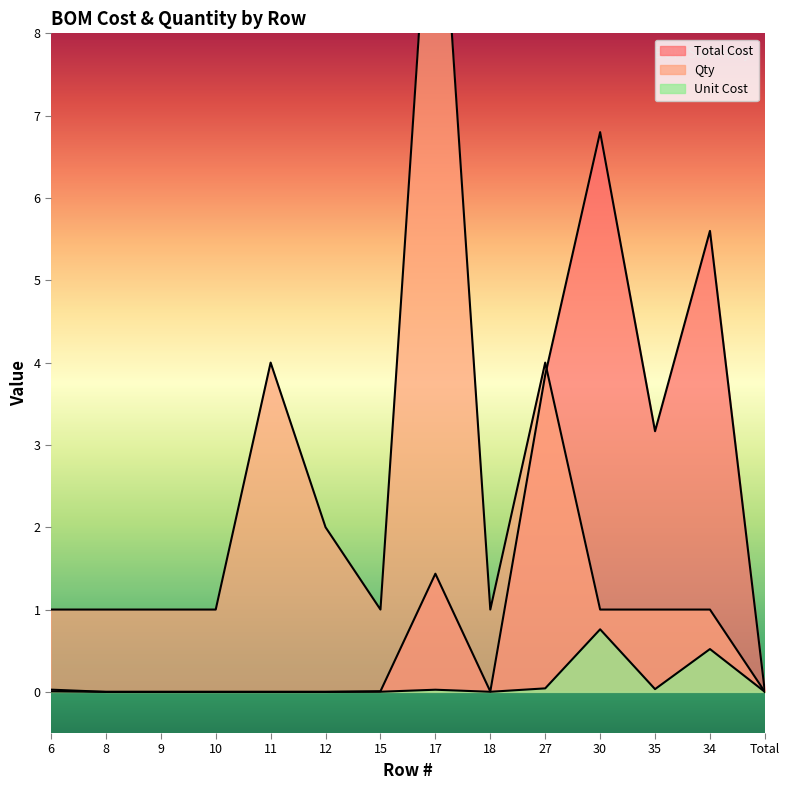

Reading right to left, extract all data points from this chart.

Total Cost: 0.0	5.6	3.2	6.8	3.9	0.0	1.4	0.0	0.0	0.0	0.0	0.0	0.0	0.0
Qty: 0.0	1.0	1.0	1.0	4.0	1.0	11.0	1.0	2.0	4.0	1.0	1.0	1.0	1.0
Unit Cost: 0.0	0.5	0.0	0.8	0.0	0.0	0.0	0.0	0.0	0.0	0.0	0.0	0.0	0.0